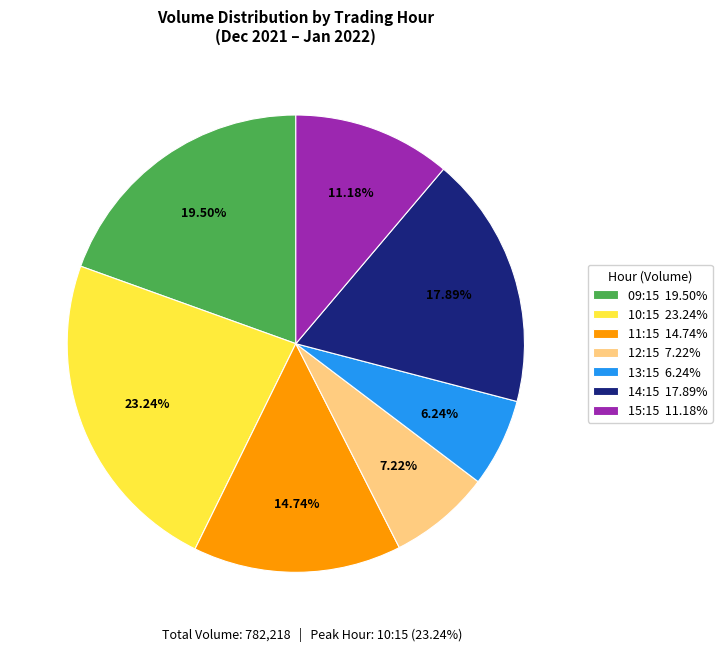

How many slices are in this pie chart?

7